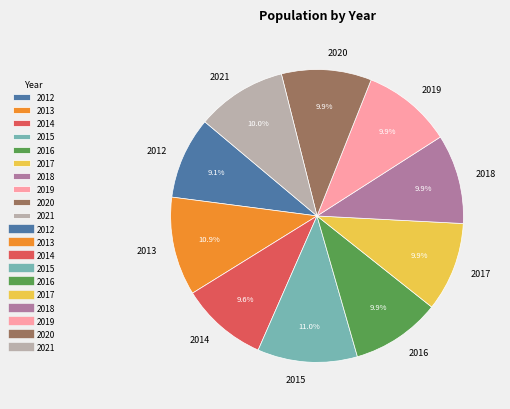

Is there a majority slice in this chart?

No